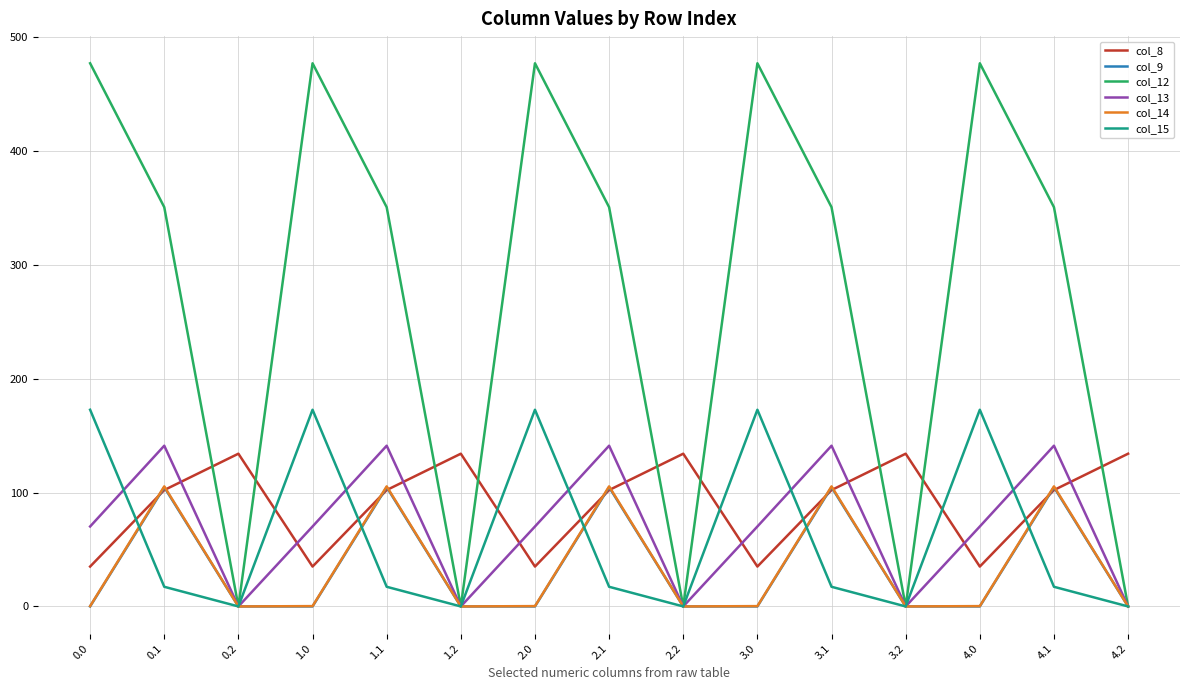

In col_8, how many points are higher than both neighbors (excluding endpoints)?

4